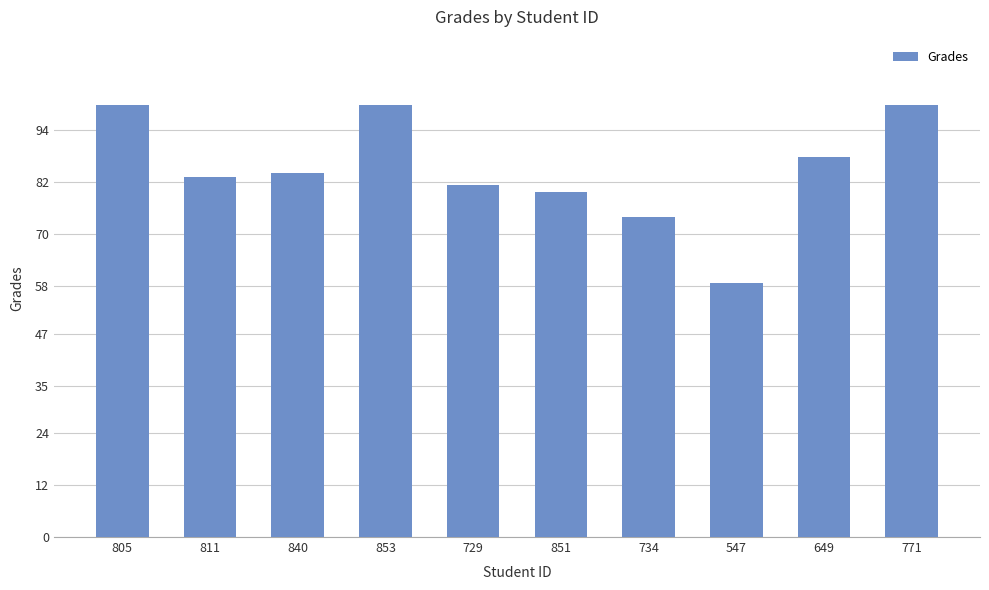

Count the number of values greater than 84.

5